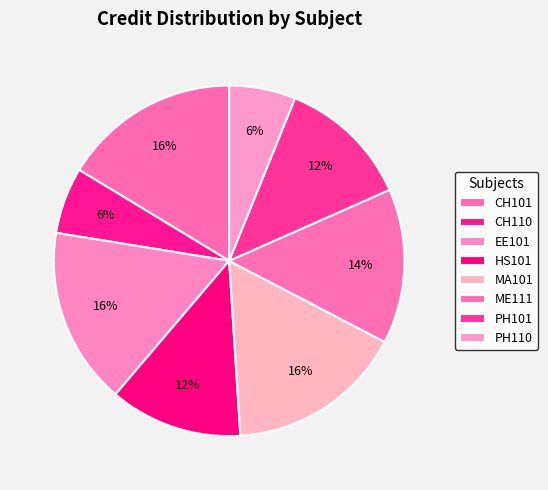

What is the ratio of the value at PH101 to the value at EE101?

0.8